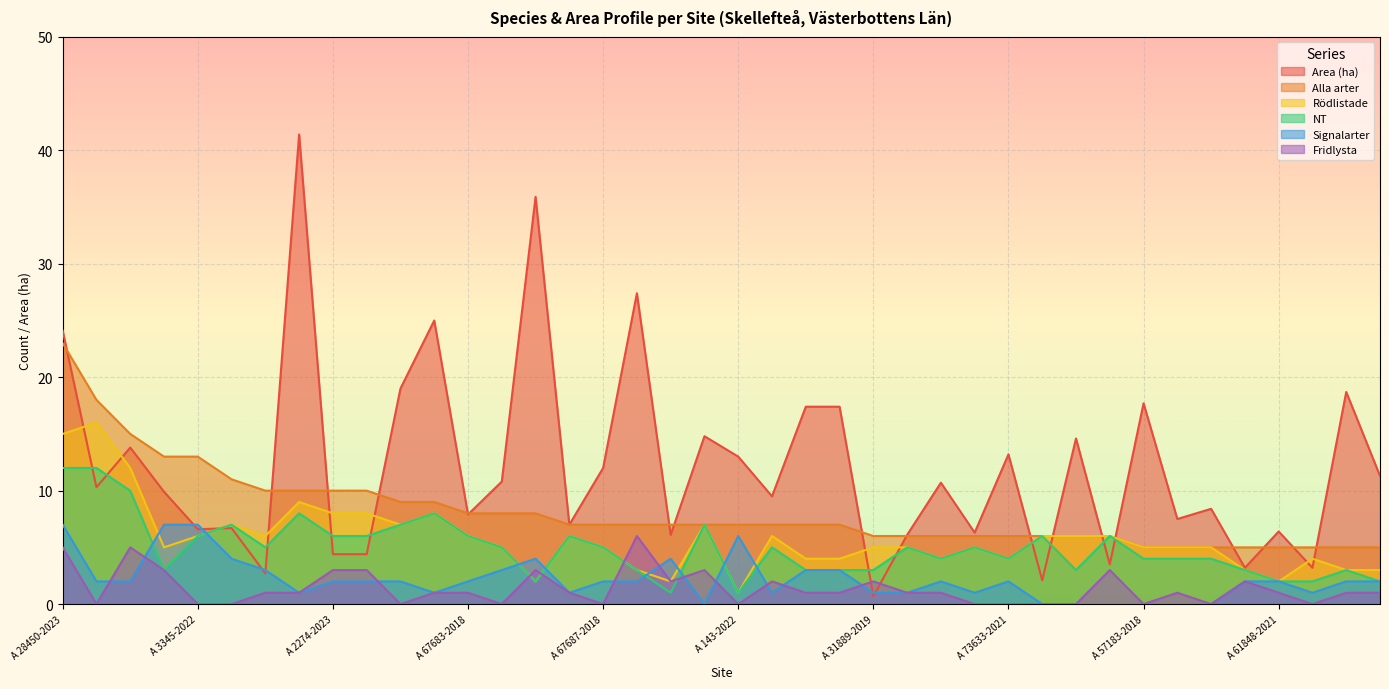

How many values in Fridlysta are above zero?

26